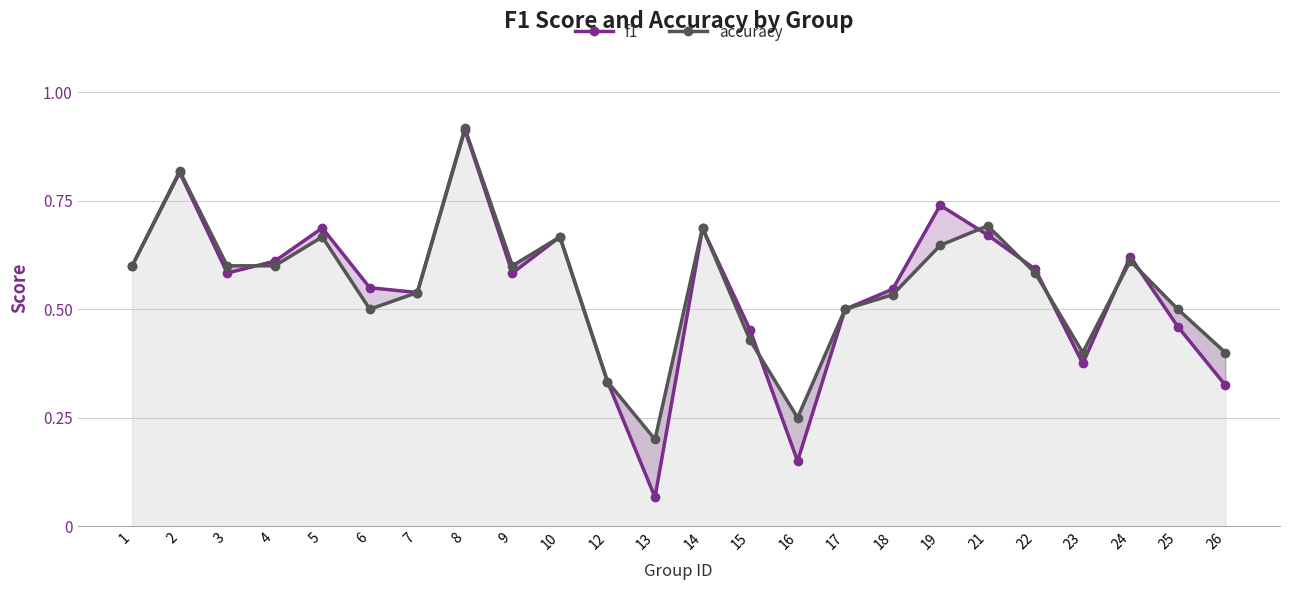

What is the sum of all f1 values?

13.1